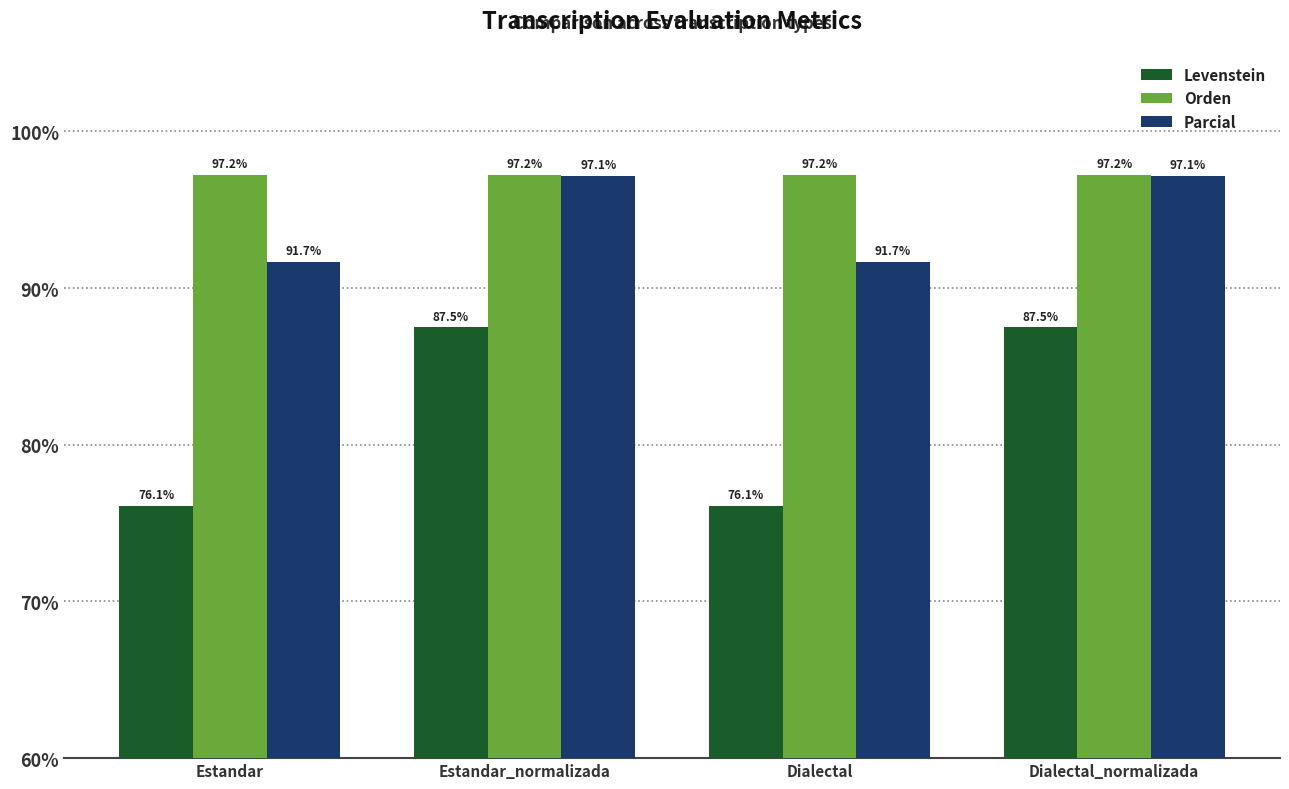

What is the difference between the maximum and minimum values in the Parcial series?

5.5